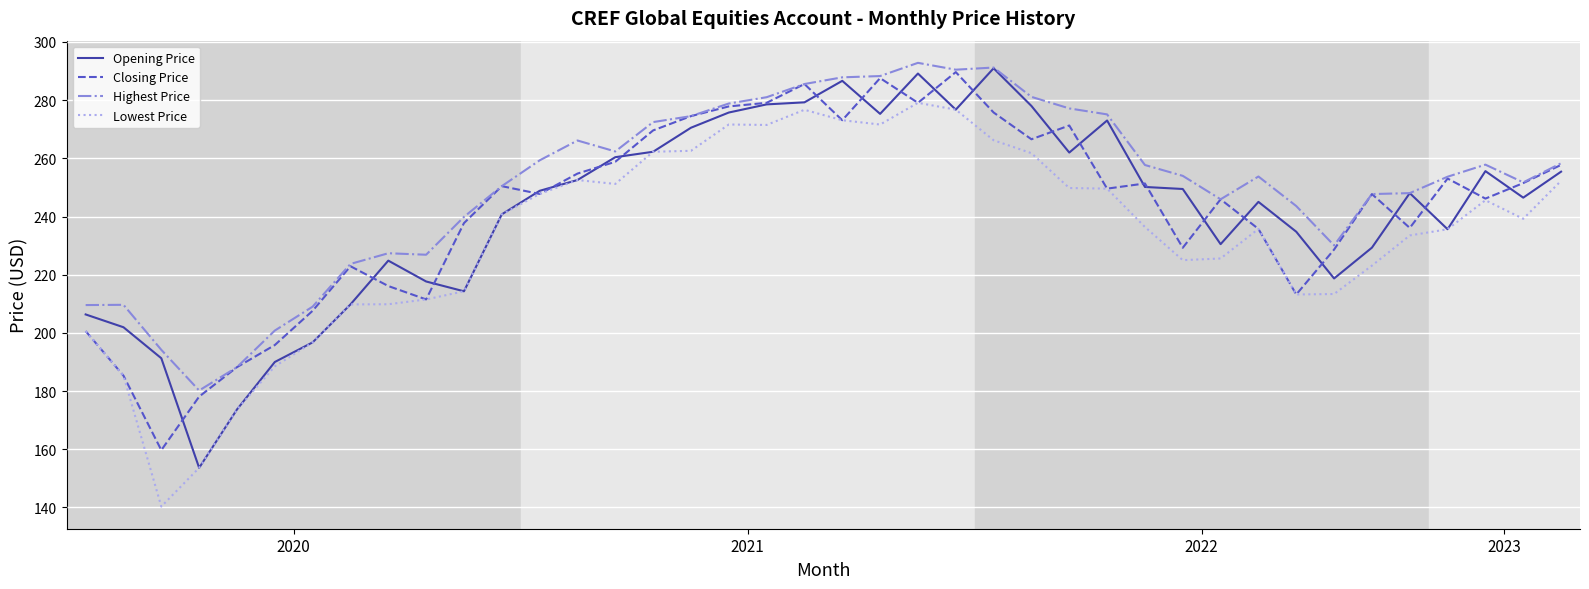

How many lines are shown in the chart?

4